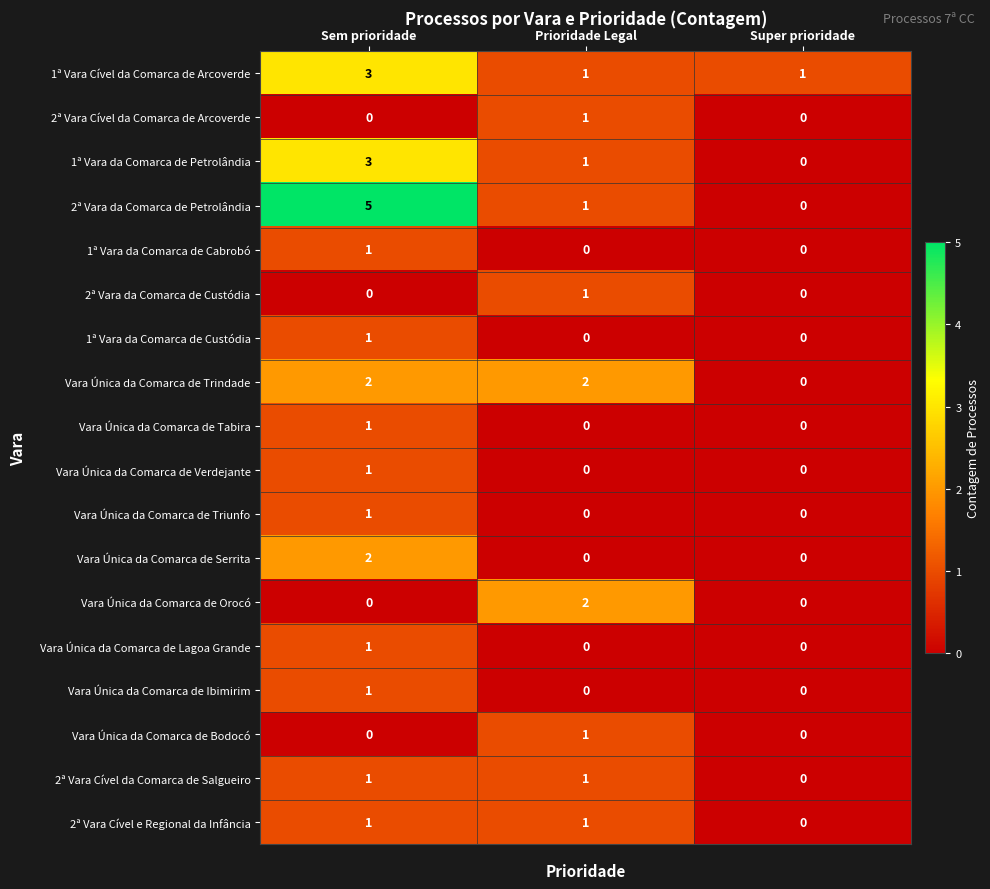

How many categories are shown in the chart?

3